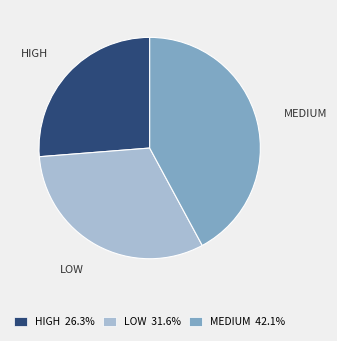

Is LOW the majority of the pie?

No